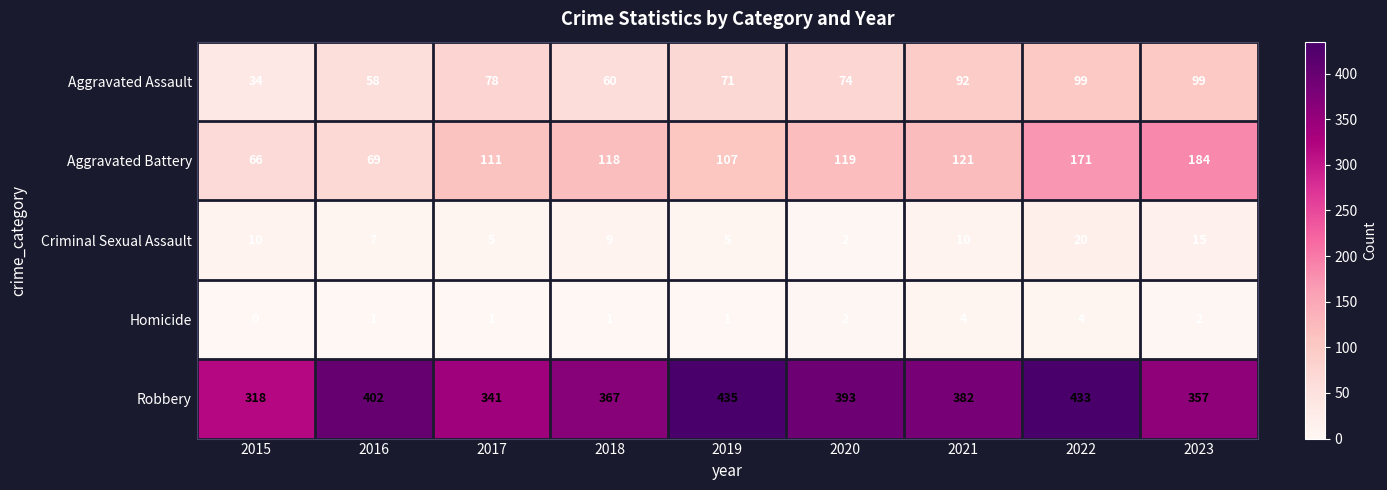

At how many categories does at least one series exceed 129?

9